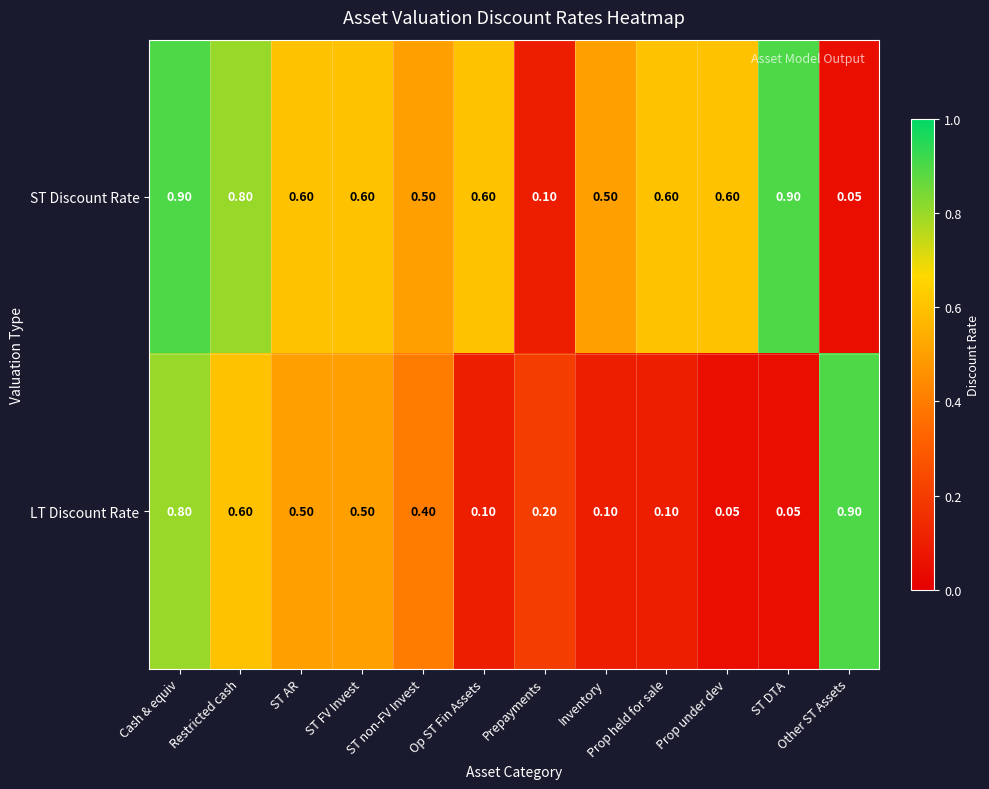

Rank the series by their average value, from highest to lowest.

ST Discount Rate, LT Discount Rate